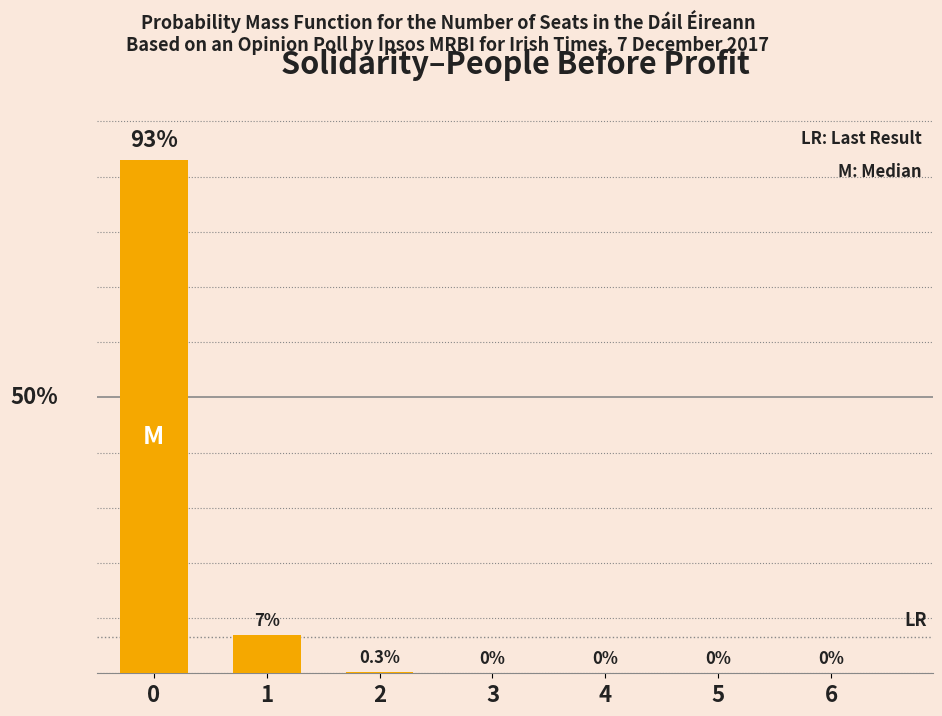

Count the number of categories in the chart.

7